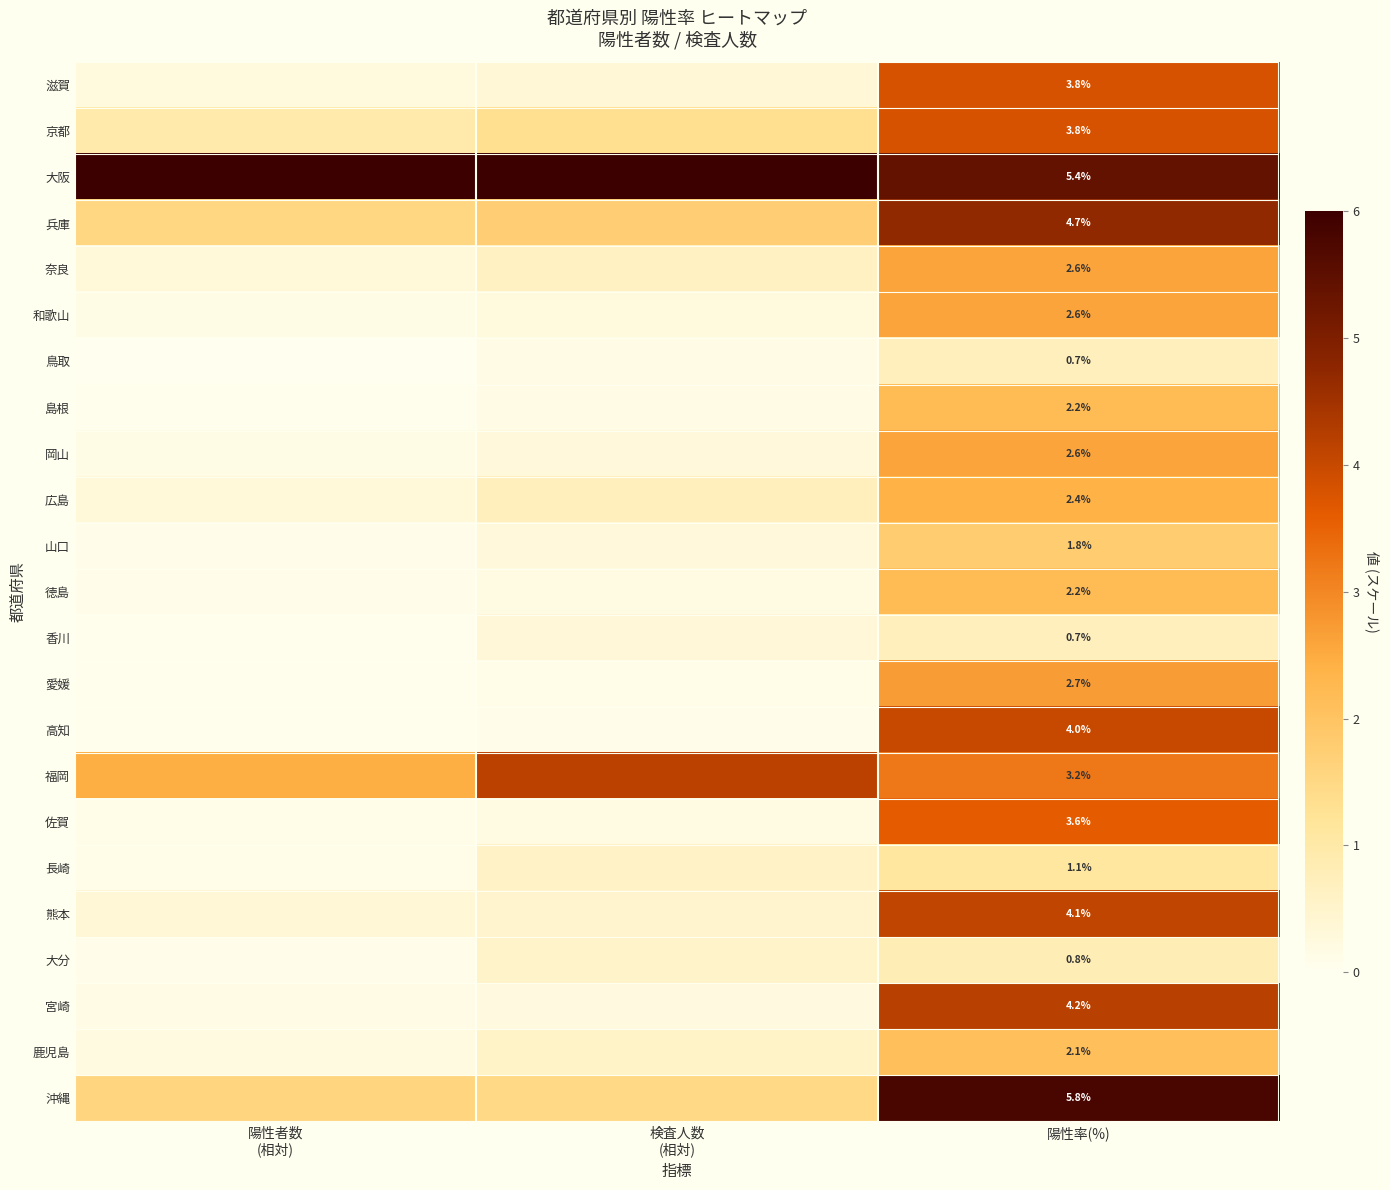

Which has a higher value, 陽性率(%) or 検査人数
(相対)?

陽性率(%)